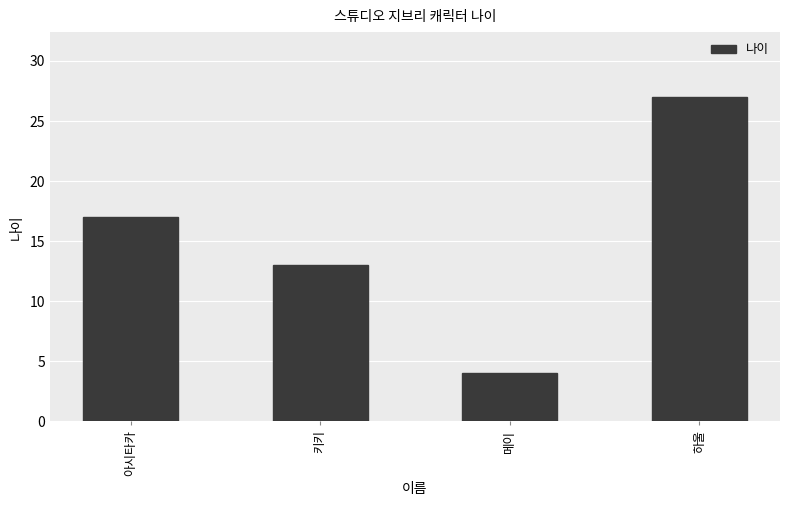

What is the label of the 2nd bar from the right?

메이